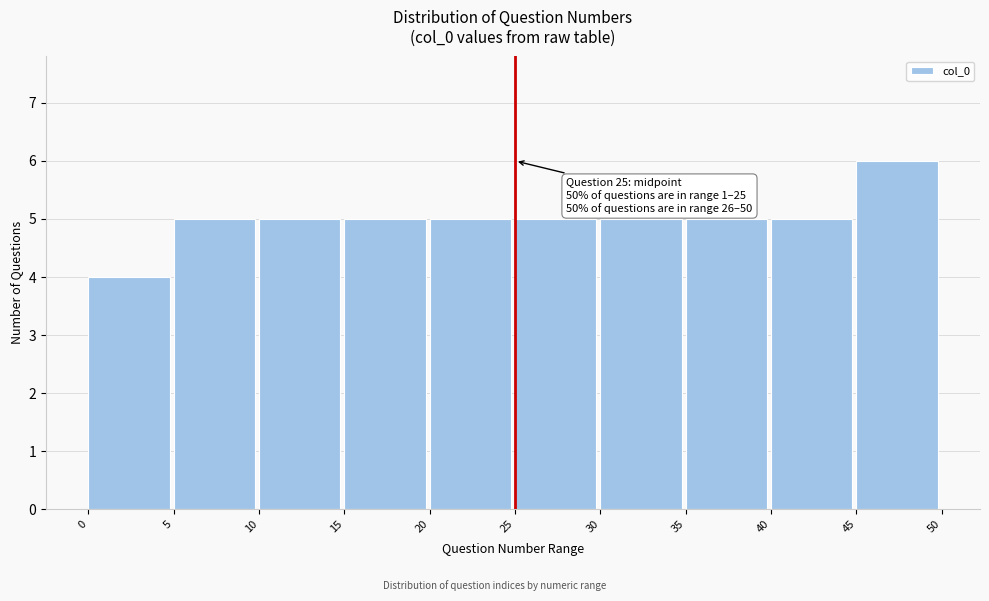

Over which range of the x-axis is the bar tallest?

45 to 50